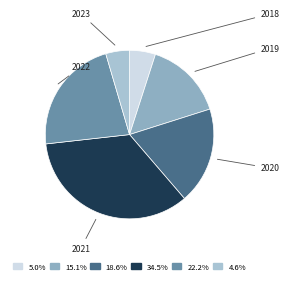

Is there a majority slice in this chart?

No